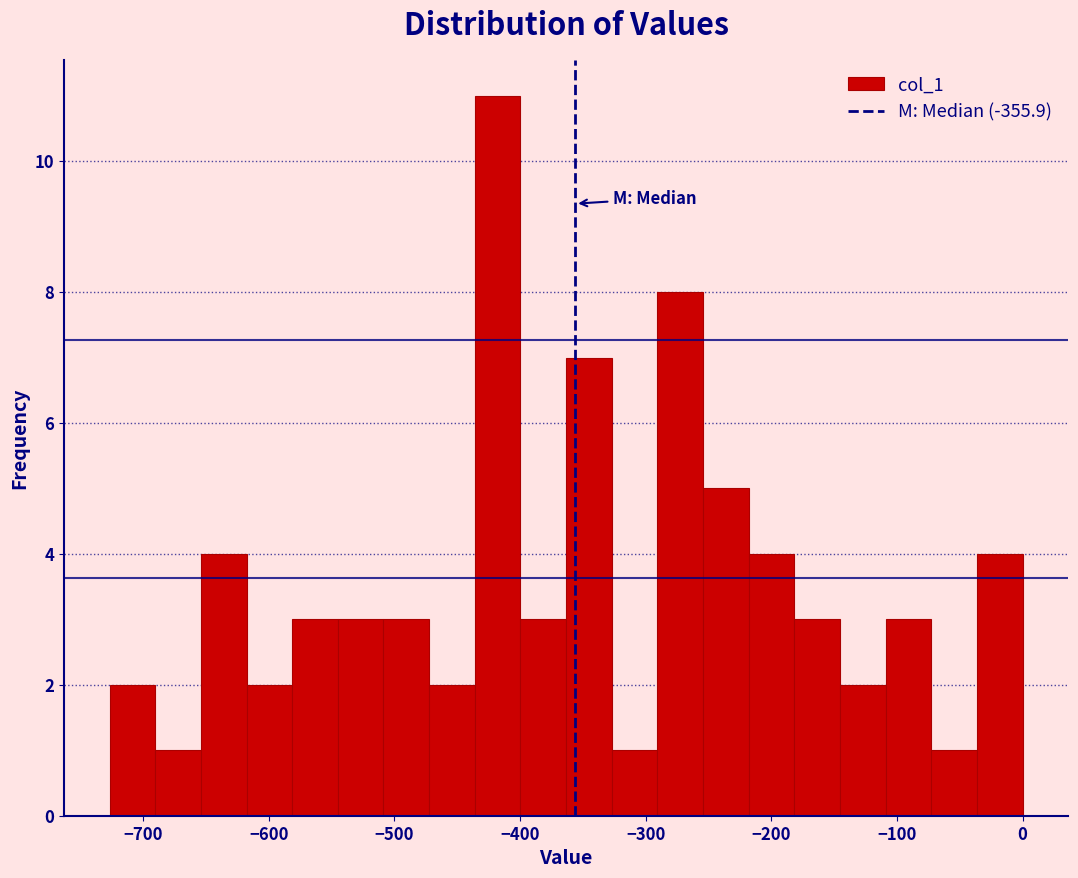

Read against the x-axis, roughly where is the centre of the tallest bar?

-420